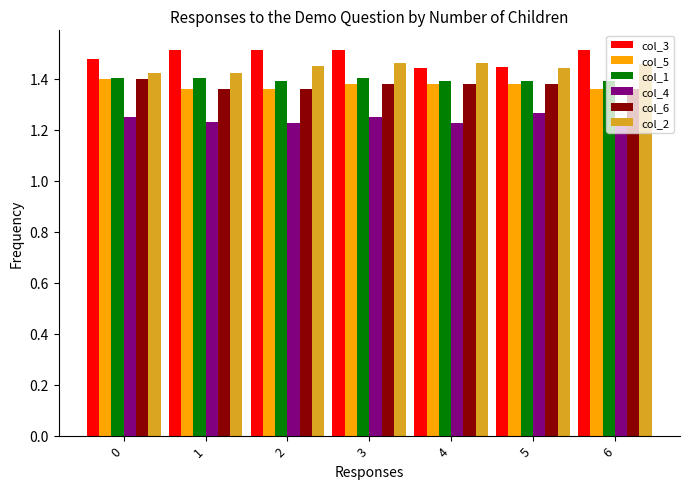

Is the value of col_4 at 6 greater than the value of col_1 at 5?

No